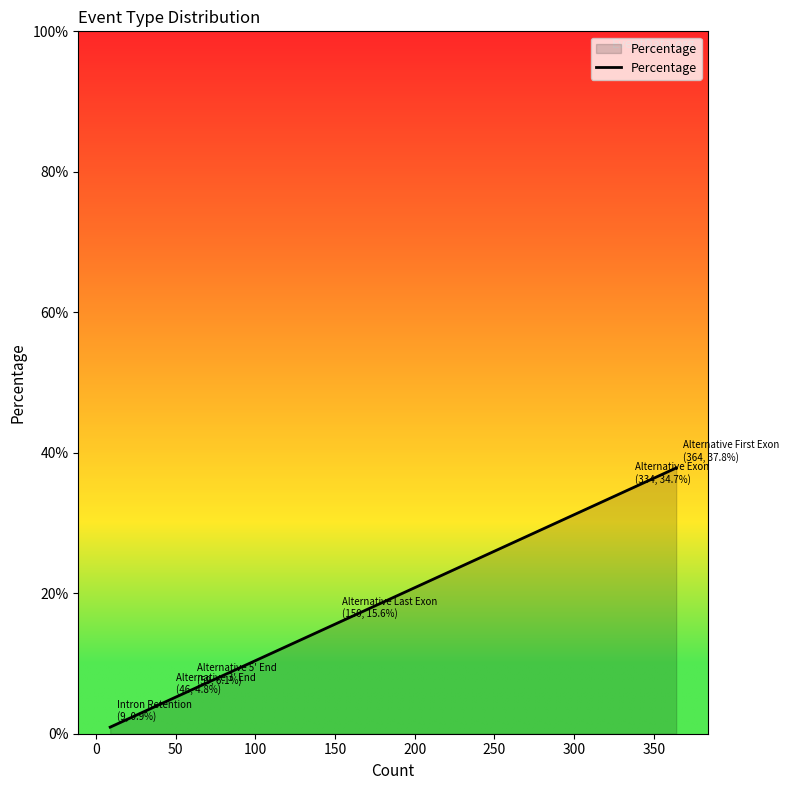

What is the difference between the maximum and minimum values?

36.9